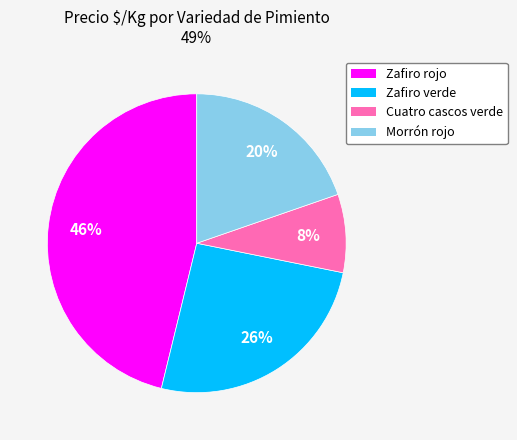

The Zafiro rojo slice represents 17% of the pie. True or false?

False